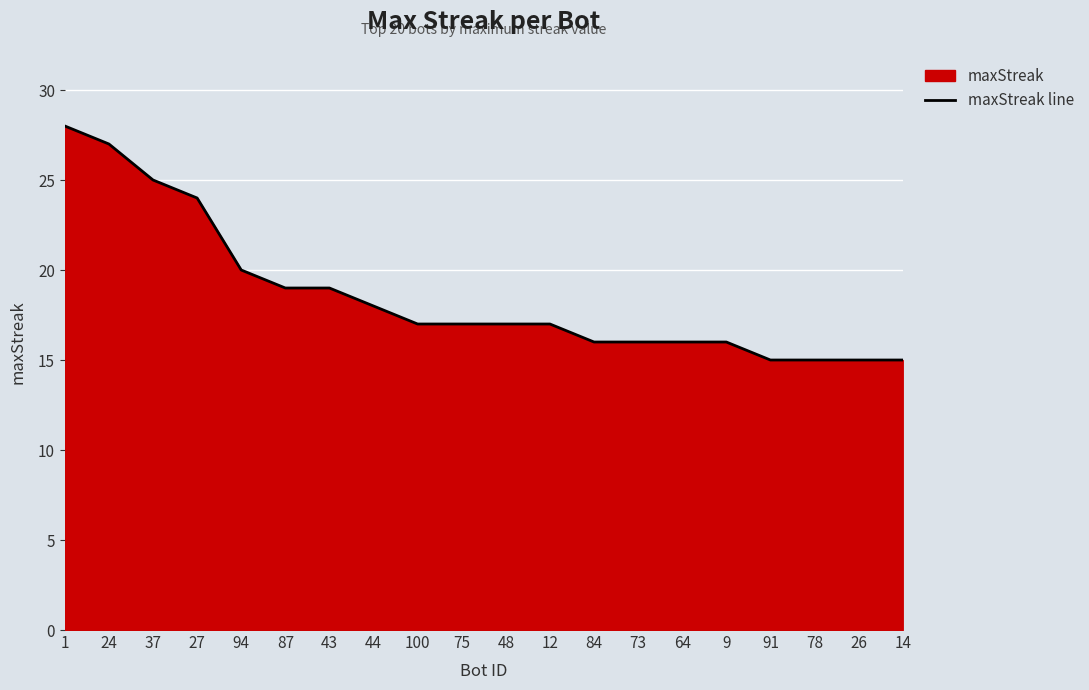

The chart shows a value of 7 at 14. True or false?

False